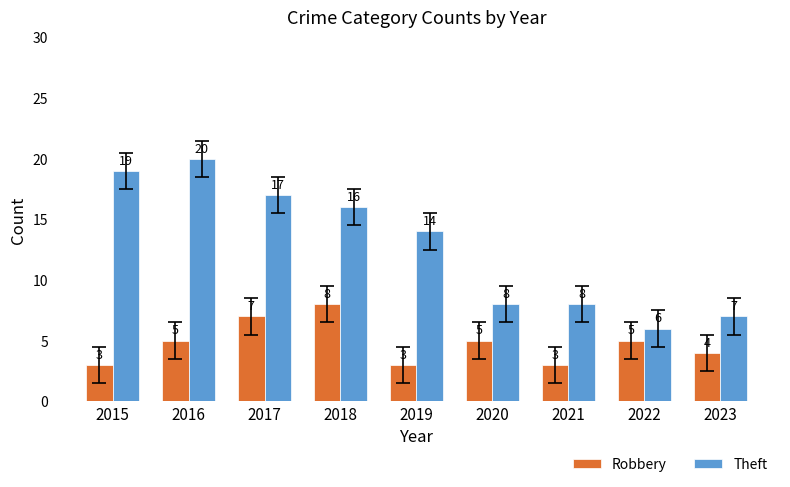

Is it true that Theft equals 33 at 2016?

False